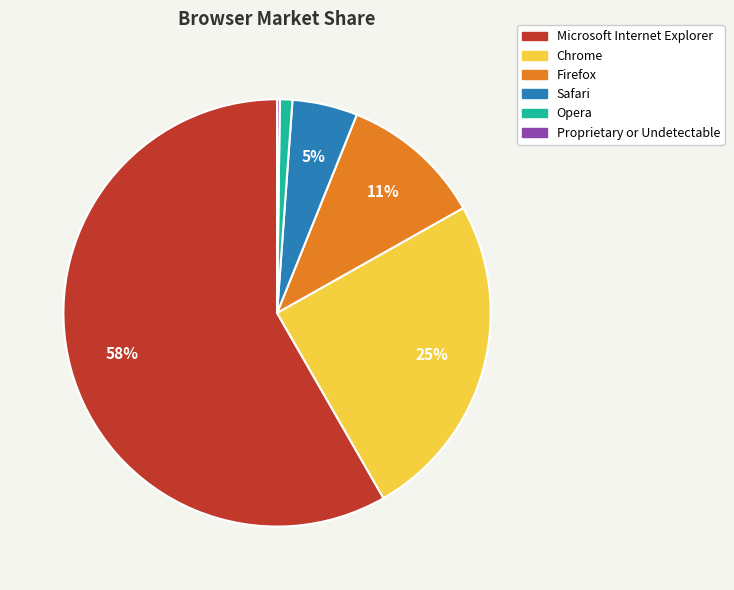

Does Firefox represent more than half of the total?

No